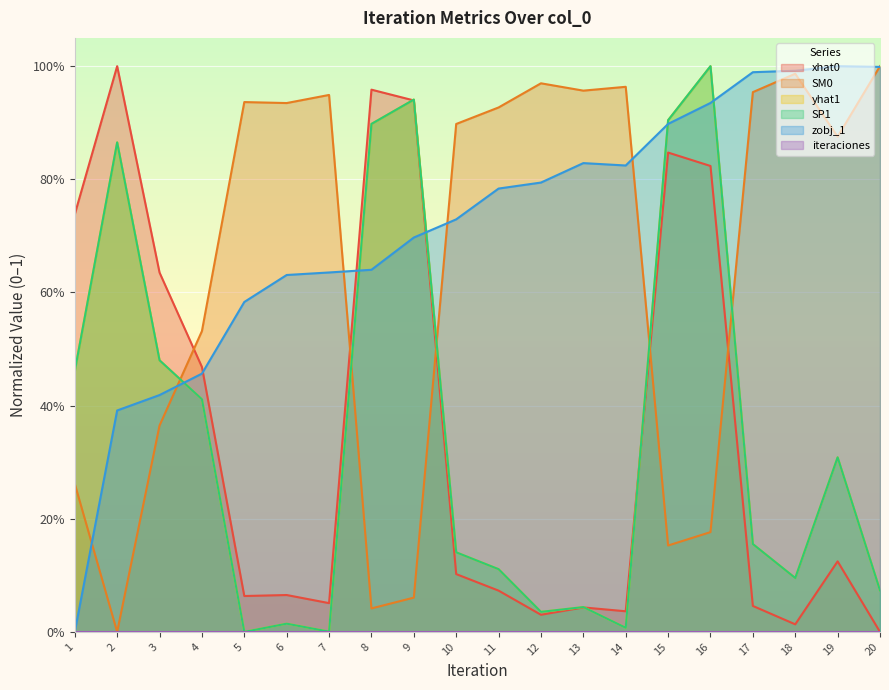

Is the value of xhat0 at 19 greater than the value of yhat1 at 10?

No